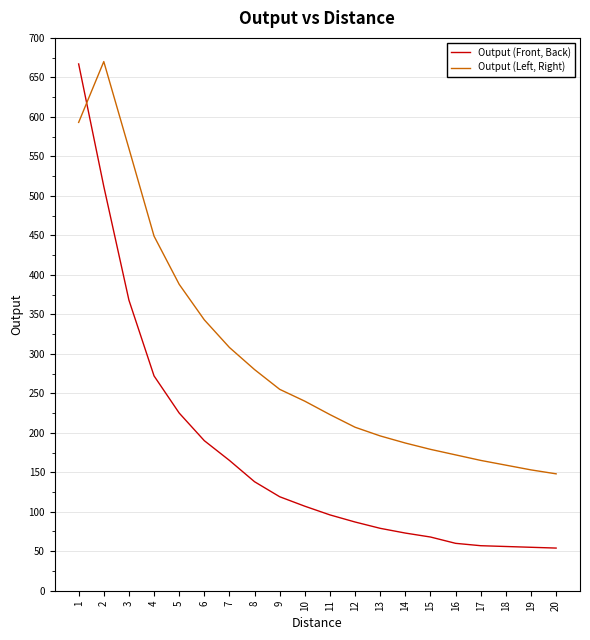

The value of Output (Left, Right) at 19 is 153. True or false?

True